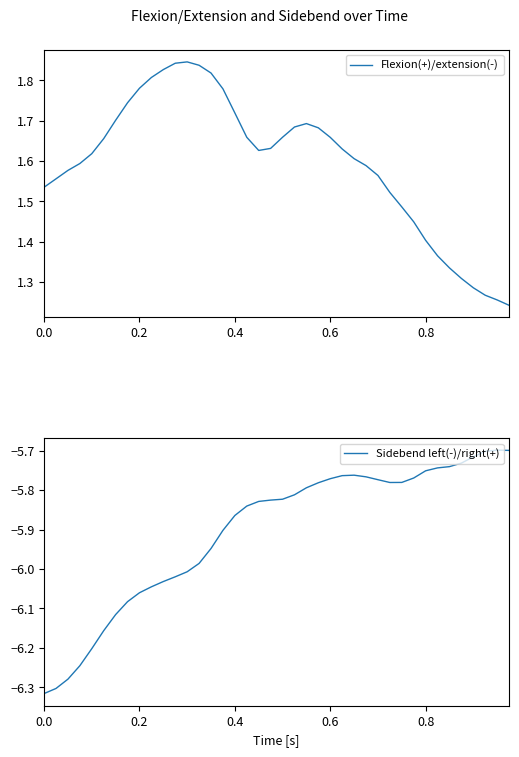

True or false: Flexion(+)/extension(-) and Sidebend left(-)/right(+) cross at least once.

False